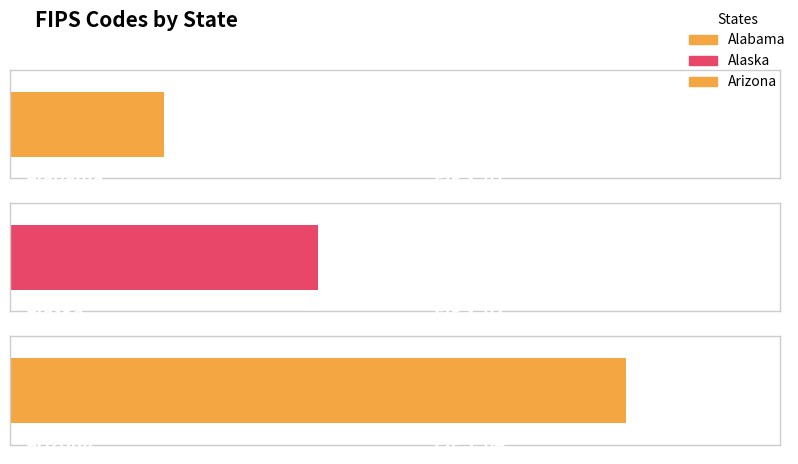

What is the sum of the values at Arizona and Alaska?

6